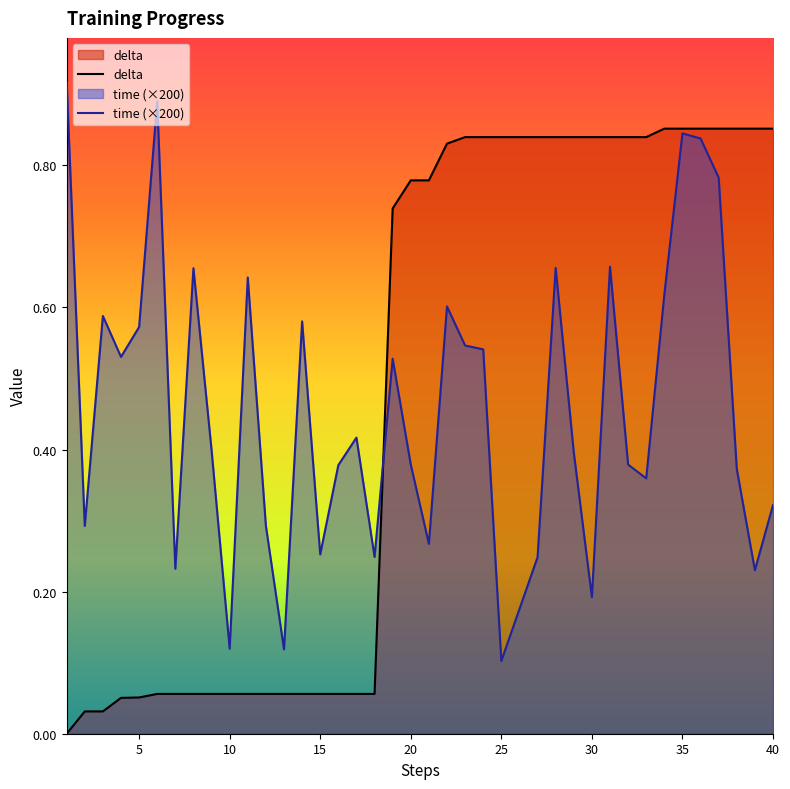

True or false: time (×200) has a value of 0.2 at 30.

True